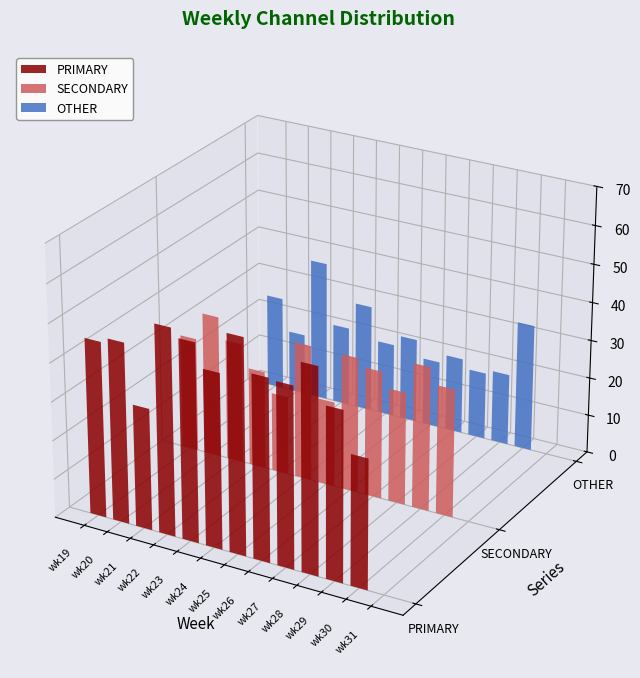

At how many categories does at least one series exceed 11?

12